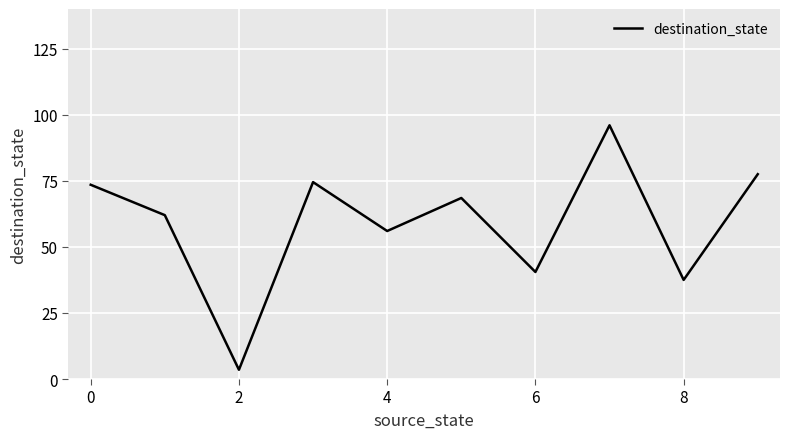

What is the difference between the maximum and minimum values?

92.5